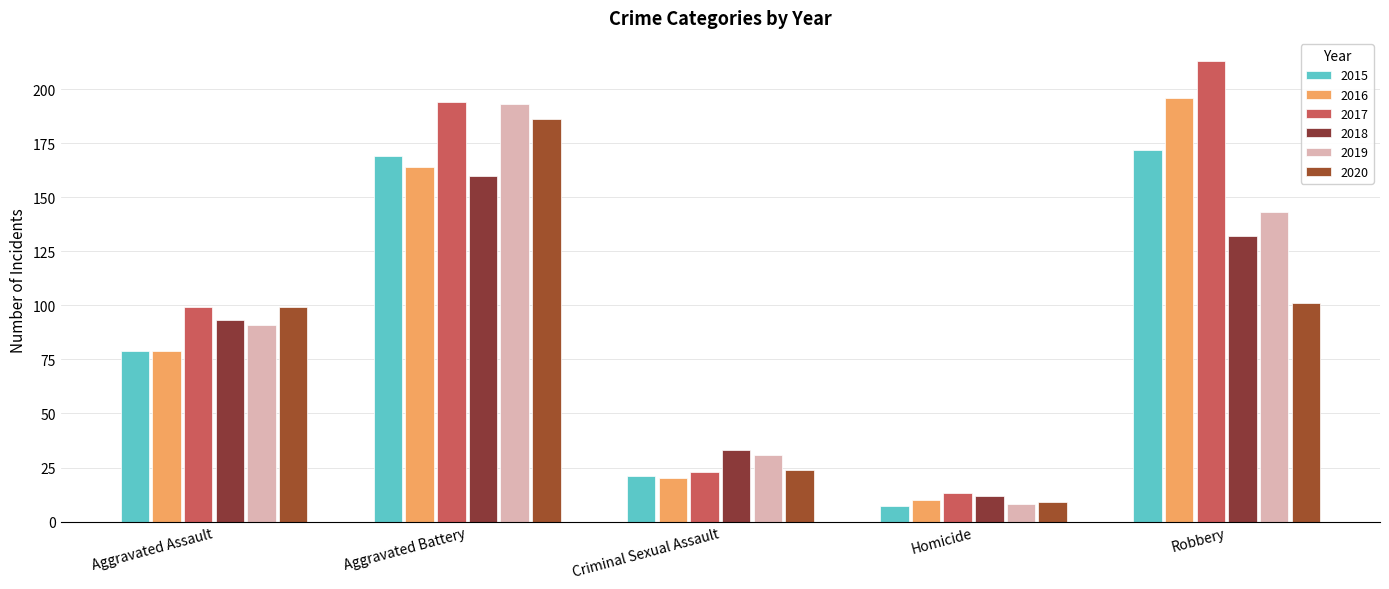

What are all the series names shown in the legend?

2015, 2016, 2017, 2018, 2019, 2020